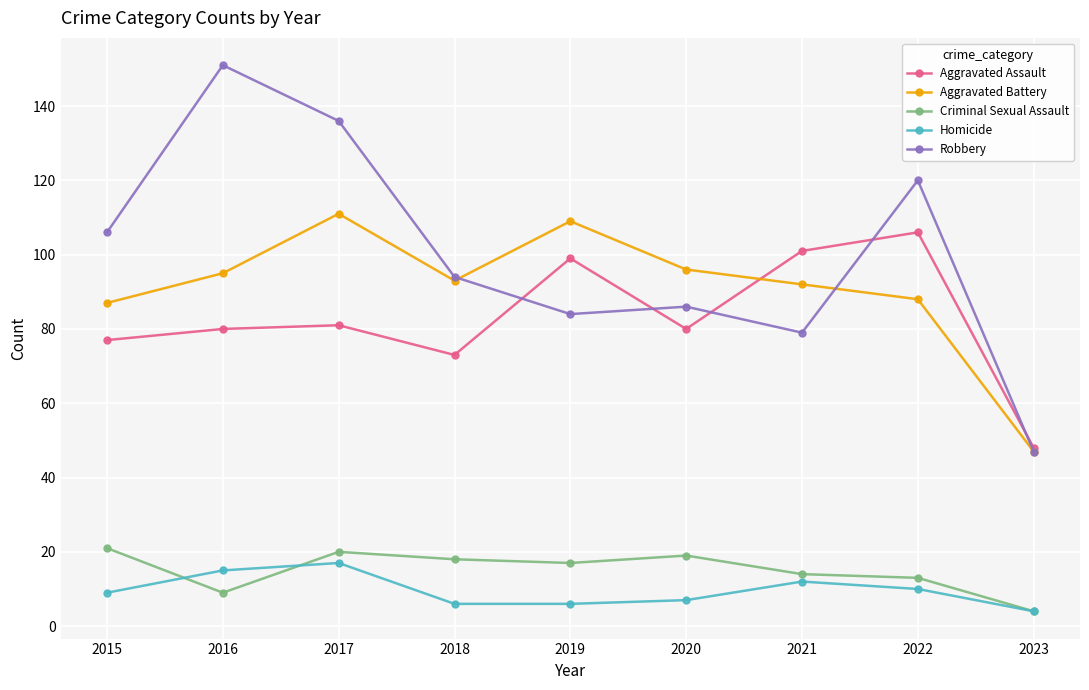

True or false: Aggravated Assault and Criminal Sexual Assault intersect in this chart.

False